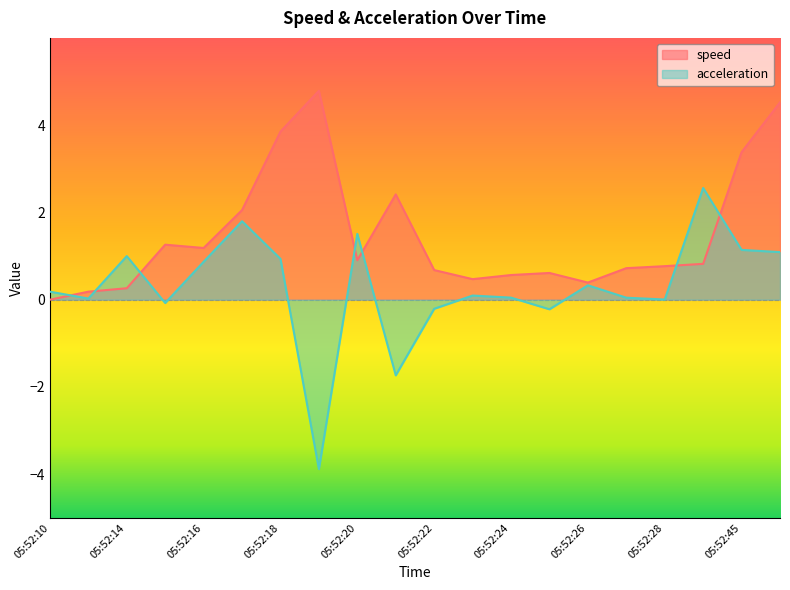

Where is the first local minimum for acceleration?

05:52:11